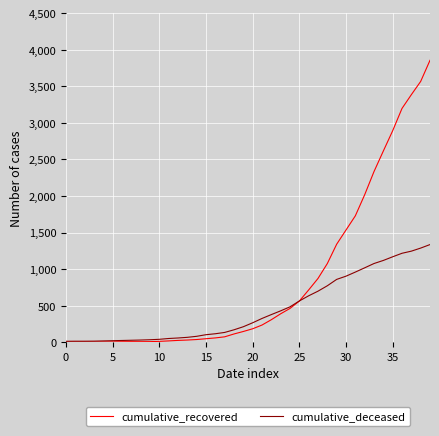

What is the highest value of the cumulative_deceased series?

1336